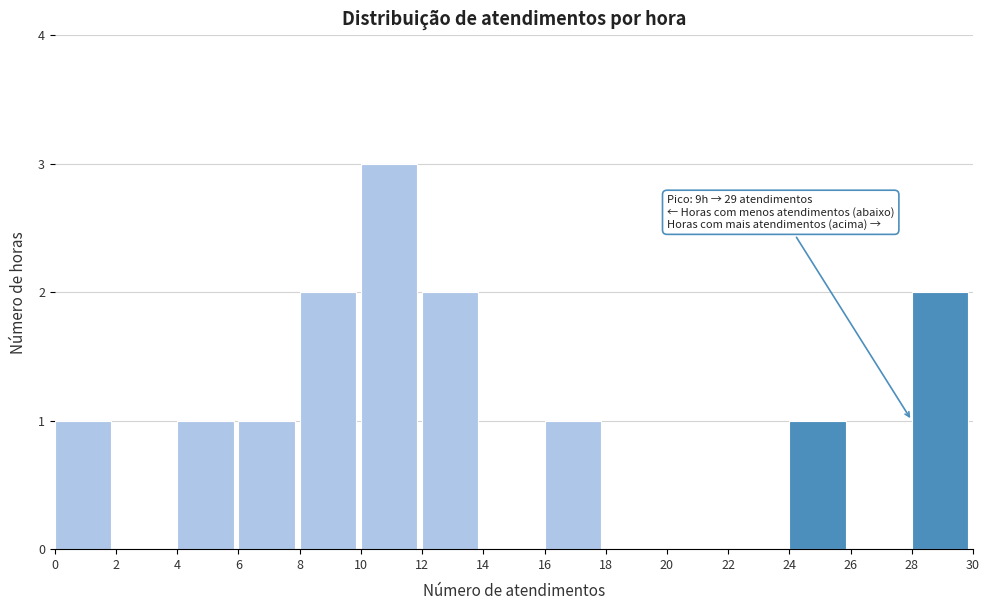

Over which range of the x-axis is the bar tallest?

10 to 12